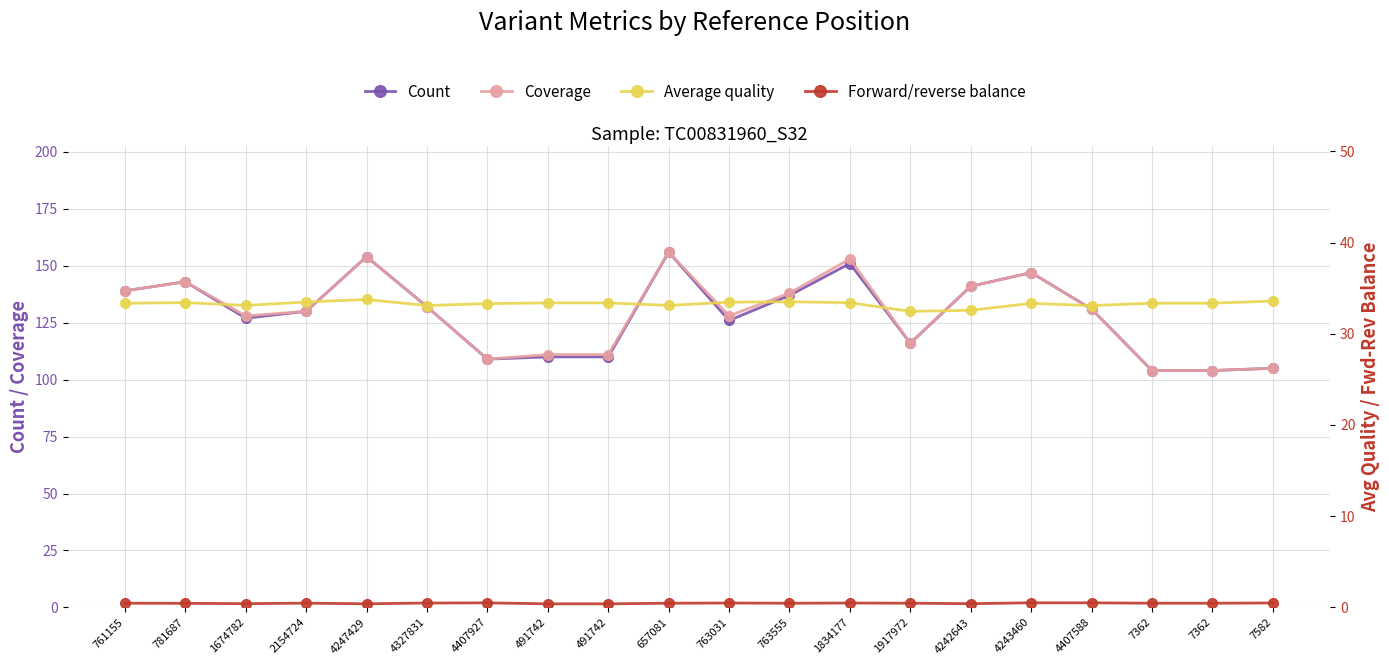

What value does the Count series have at 1834177?

151.0